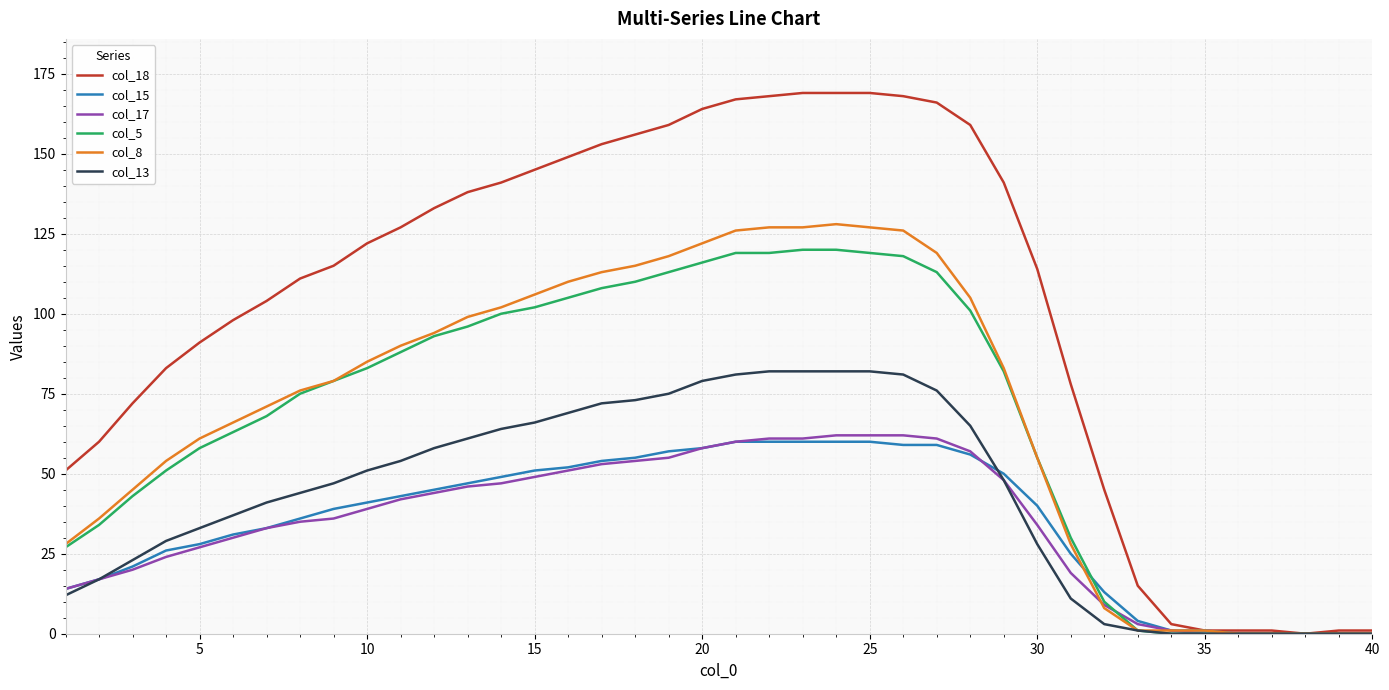

What is the maximum value shown in the chart?

169